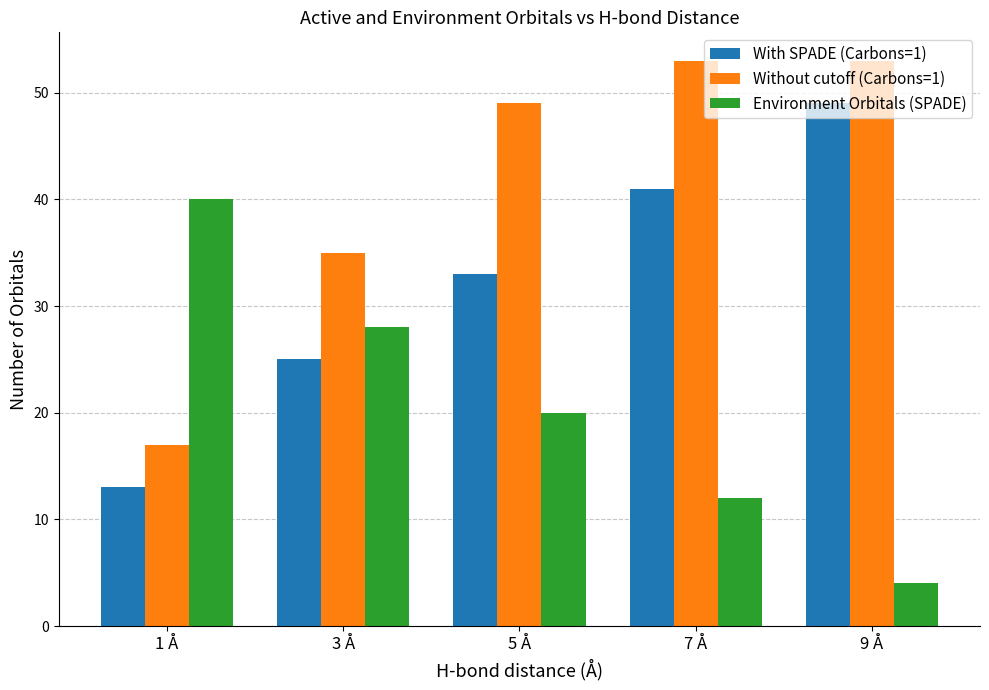

What is the difference between the With SPADE (Carbons=1) values at 1 Å and 3 Å?

12